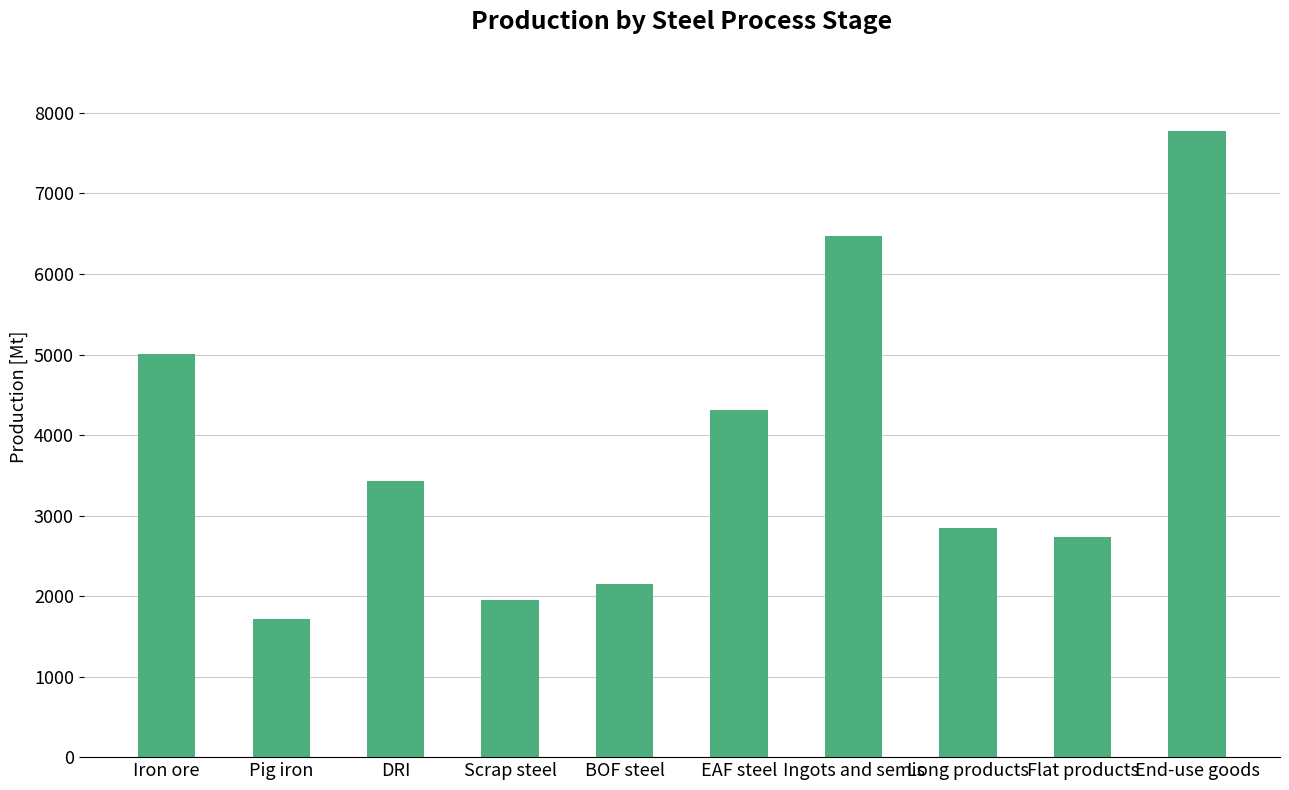

Where is the data nearest to the value 4741?

Iron ore